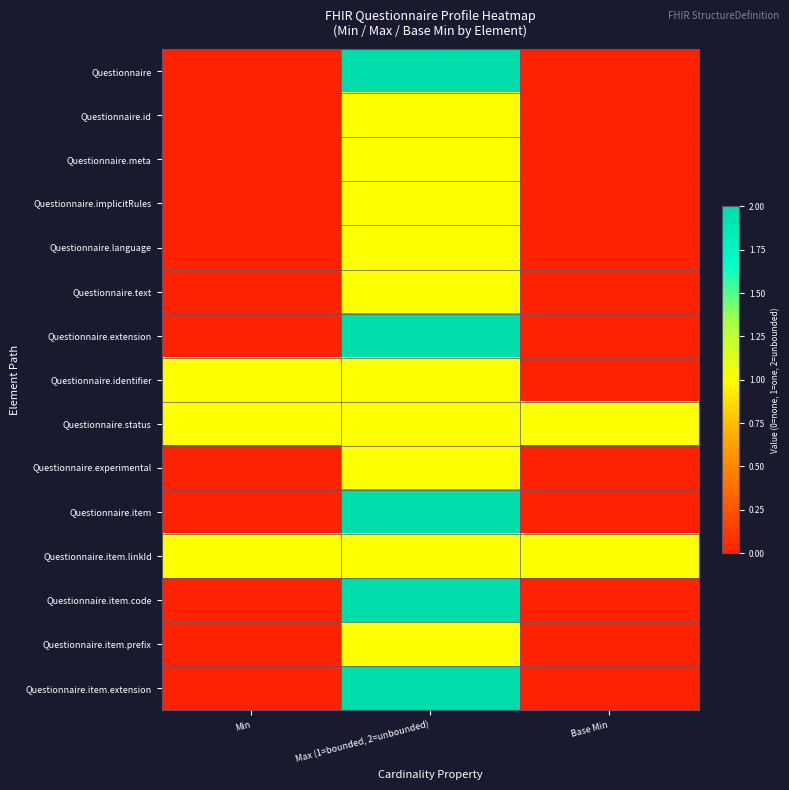

Reading right to left, transcribe all the data shown in this chart.

Questionnaire: Base Min=0	Max (1=bounded, 2=unbounded)=2	Min=0
Questionnaire.id: Base Min=0	Max (1=bounded, 2=unbounded)=1	Min=0
Questionnaire.meta: Base Min=0	Max (1=bounded, 2=unbounded)=1	Min=0
Questionnaire.implicitRules: Base Min=0	Max (1=bounded, 2=unbounded)=1	Min=0
Questionnaire.language: Base Min=0	Max (1=bounded, 2=unbounded)=1	Min=0
Questionnaire.text: Base Min=0	Max (1=bounded, 2=unbounded)=1	Min=0
Questionnaire.extension: Base Min=0	Max (1=bounded, 2=unbounded)=2	Min=0
Questionnaire.identifier: Base Min=0	Max (1=bounded, 2=unbounded)=1	Min=1
Questionnaire.status: Base Min=1	Max (1=bounded, 2=unbounded)=1	Min=1
Questionnaire.experimental: Base Min=0	Max (1=bounded, 2=unbounded)=1	Min=0
Questionnaire.item: Base Min=0	Max (1=bounded, 2=unbounded)=2	Min=0
Questionnaire.item.linkId: Base Min=1	Max (1=bounded, 2=unbounded)=1	Min=1
Questionnaire.item.code: Base Min=0	Max (1=bounded, 2=unbounded)=2	Min=0
Questionnaire.item.prefix: Base Min=0	Max (1=bounded, 2=unbounded)=1	Min=0
Questionnaire.item.extension: Base Min=0	Max (1=bounded, 2=unbounded)=2	Min=0